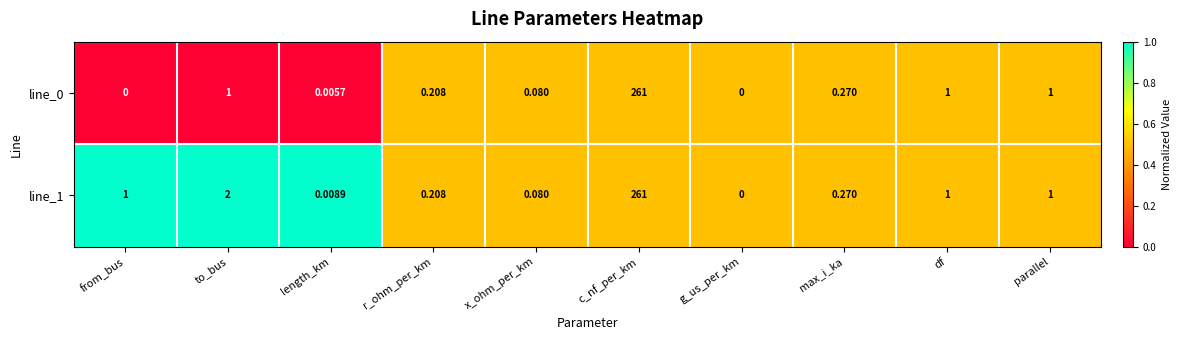

At which category is the sum across all series the highest?

c_nf_per_km